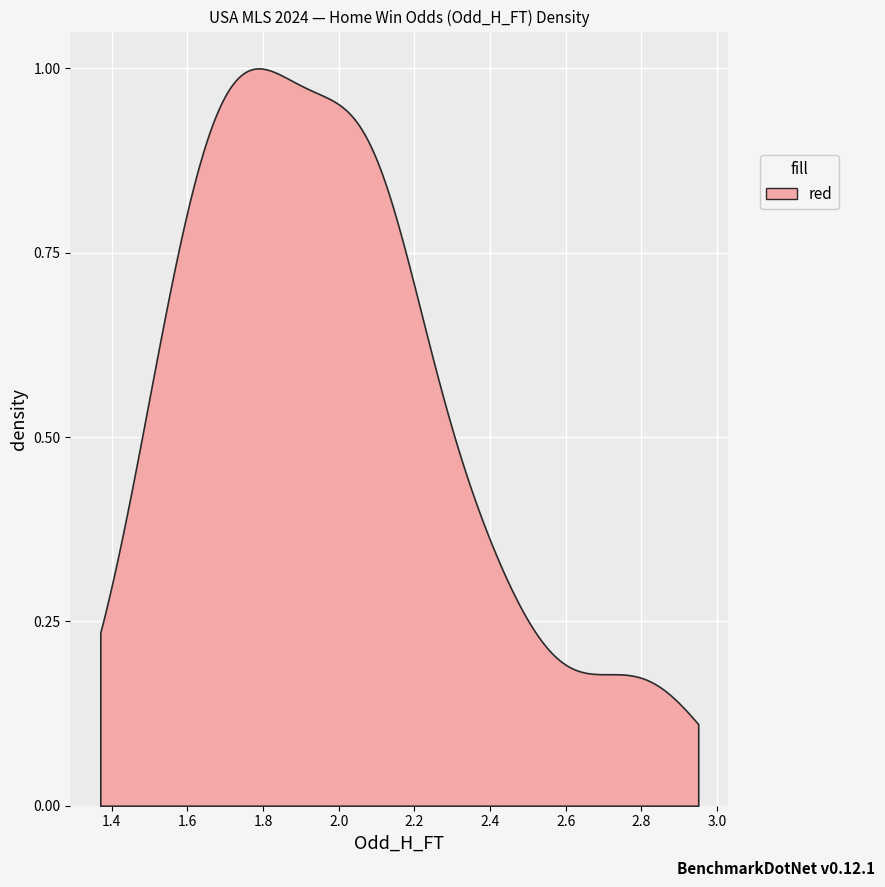

True or false: XG_Home_Pre and Odd_A_FT cross at least once.

False